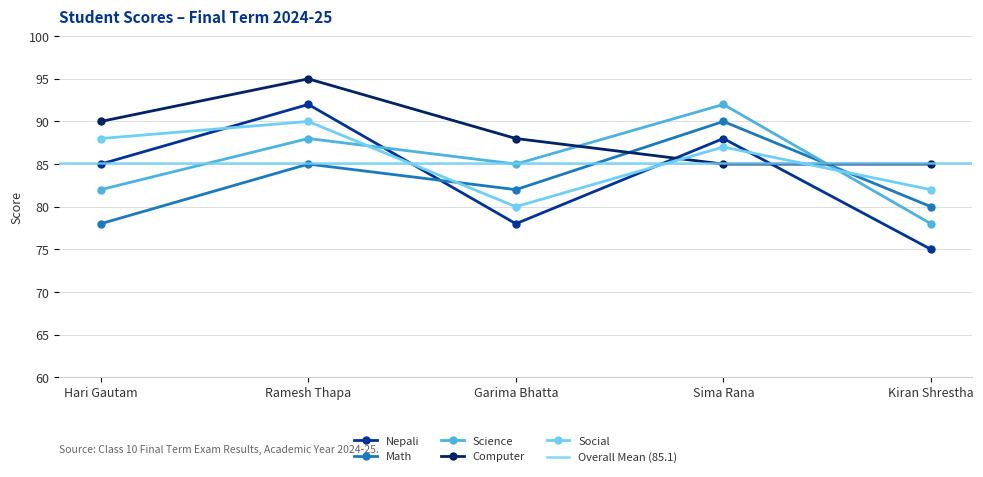

How many data points in Math are less than 82?

2